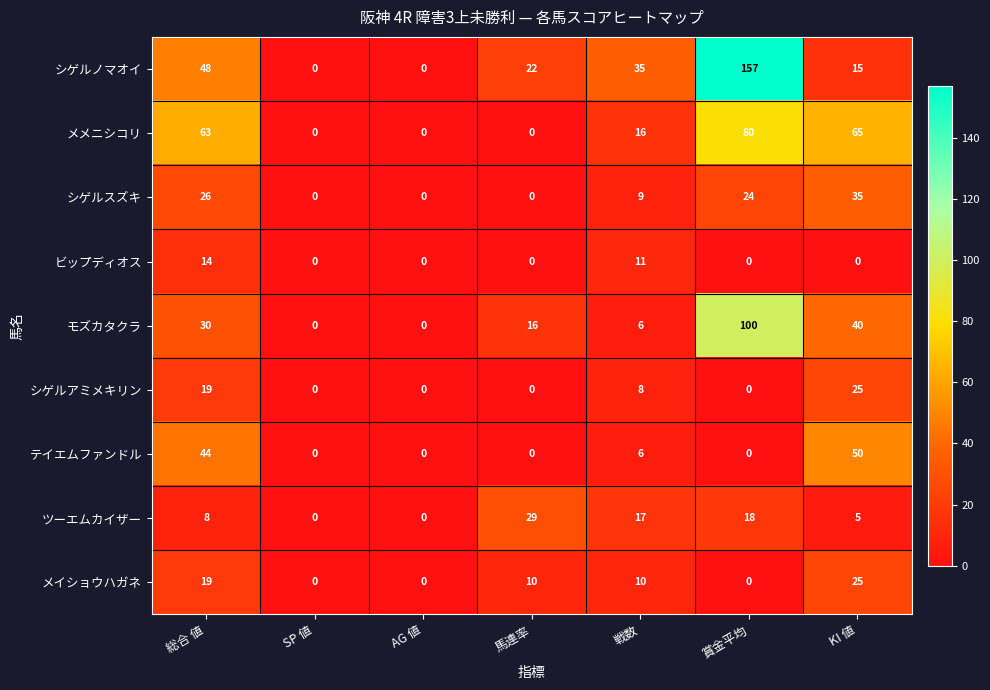

What is the maximum value shown in the chart?

157